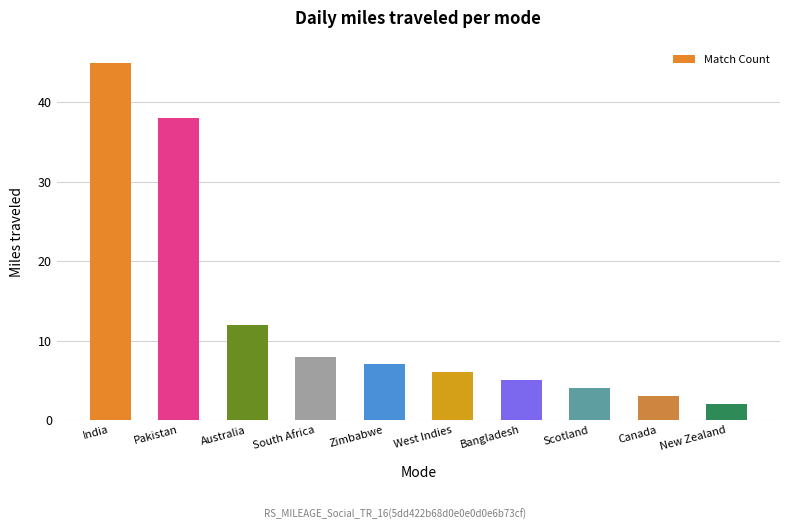

What is the value of the 6th bar from the left?

6